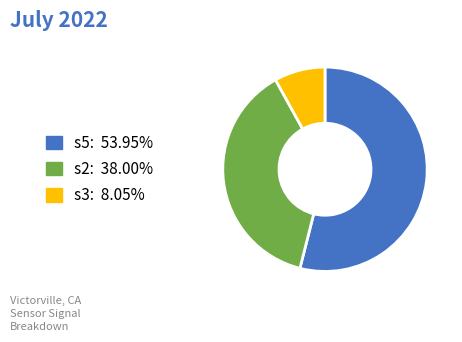

How many slices are in this pie chart?

3